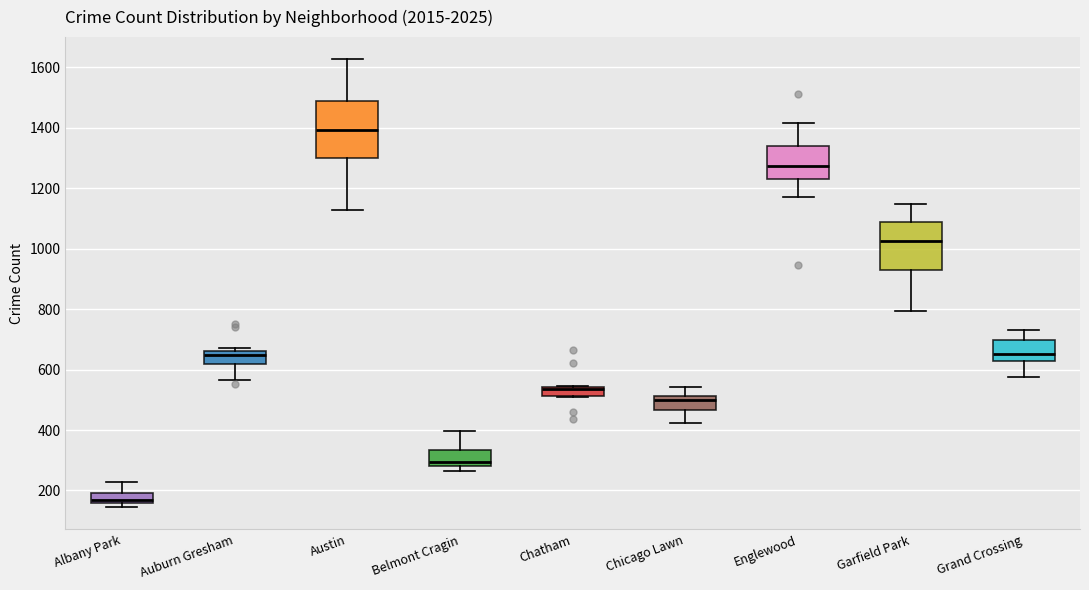

Which box has the lowest median line?

Albany Park